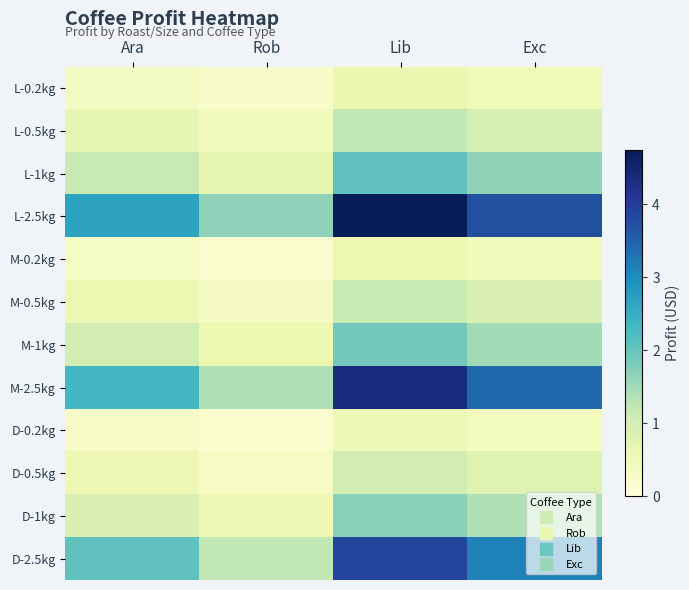

Reading left to right, transcribe all the data shown in this chart.

L-0.2kg: Ara=0.3	Rob=0.2	Lib=0.6	Exc=0.5
L-0.5kg: Ara=0.7	Rob=0.4	Lib=1.2	Exc=1.0
L-1kg: Ara=1.2	Rob=0.7	Lib=2.1	Exc=1.6
L-2.5kg: Ara=2.7	Rob=1.6	Lib=4.7	Exc=3.8
M-0.2kg: Ara=0.3	Rob=0.2	Lib=0.6	Exc=0.4
M-0.5kg: Ara=0.6	Rob=0.4	Lib=1.1	Exc=0.9
M-1kg: Ara=1.0	Rob=0.6	Lib=1.9	Exc=1.5
M-2.5kg: Ara=2.3	Rob=1.4	Lib=4.4	Exc=3.4
D-0.2kg: Ara=0.3	Rob=0.2	Lib=0.5	Exc=0.4
D-0.5kg: Ara=0.5	Rob=0.3	Lib=1.0	Exc=0.8
D-1kg: Ara=0.9	Rob=0.5	Lib=1.7	Exc=1.4
D-2.5kg: Ara=2.1	Rob=1.2	Lib=3.9	Exc=3.1